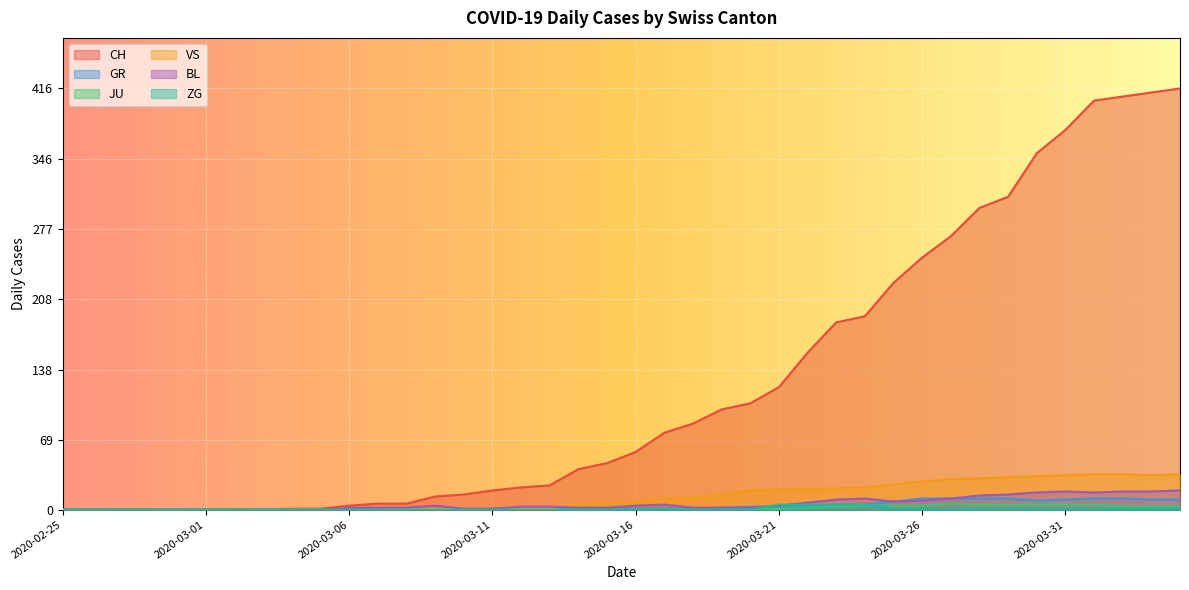

What is the sum of all CH values?

4988